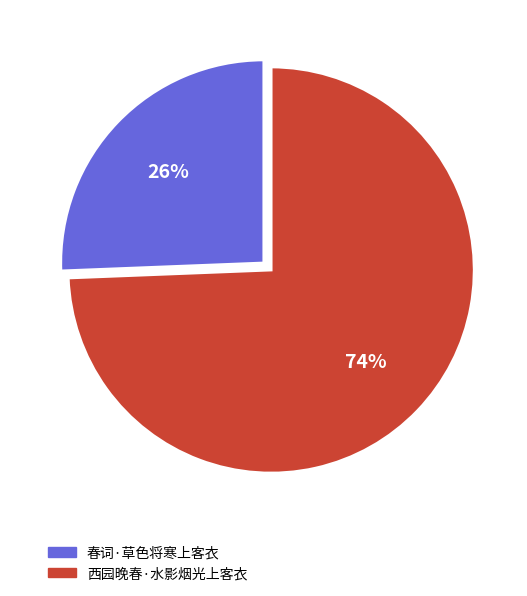

Is the sum of 春词·草色将寒上客衣 and 西园晚春·水影烟光上客衣 greater than half?

Yes